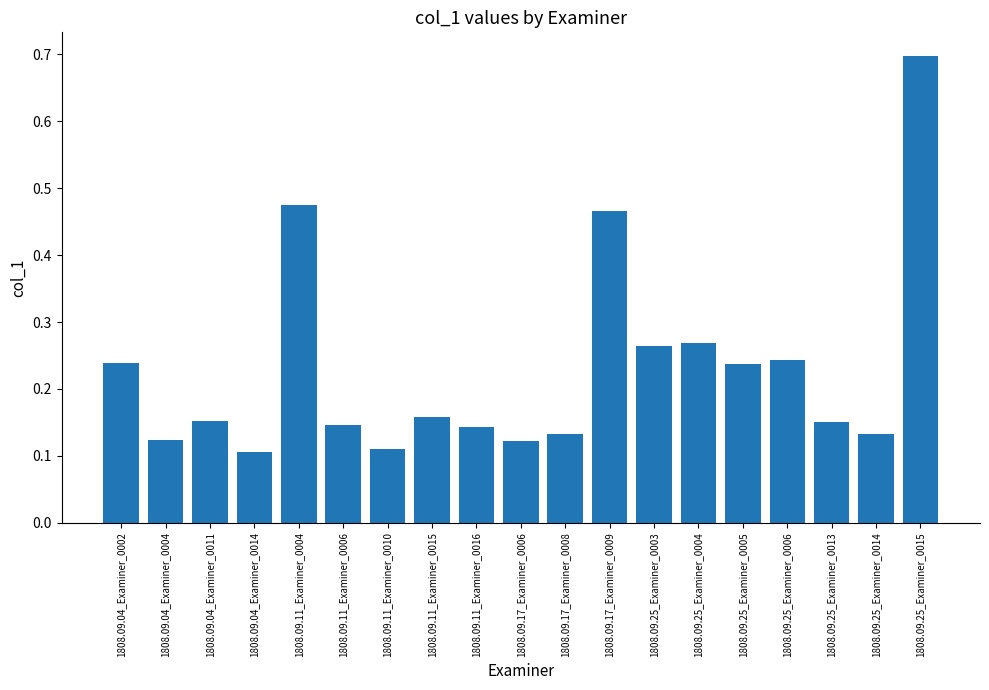

Which label corresponds to the largest value in the chart?

1808.09.25_Examiner_0015